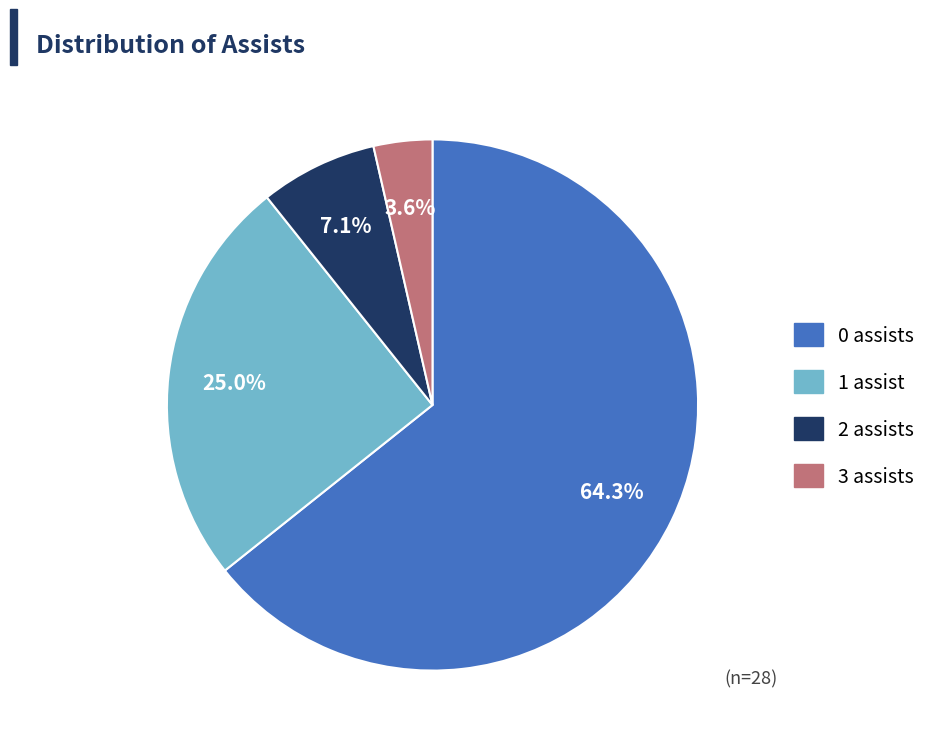

Which slice is the smallest?

3